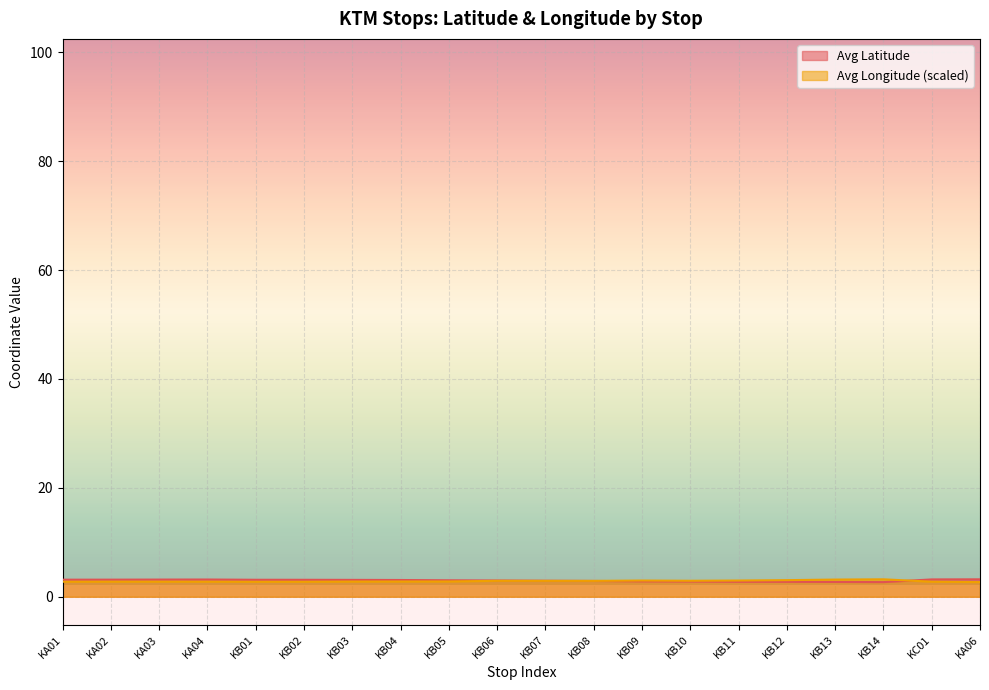

Which series ends up on top after the final intersection of Avg Latitude and Avg Longitude?

Avg Latitude